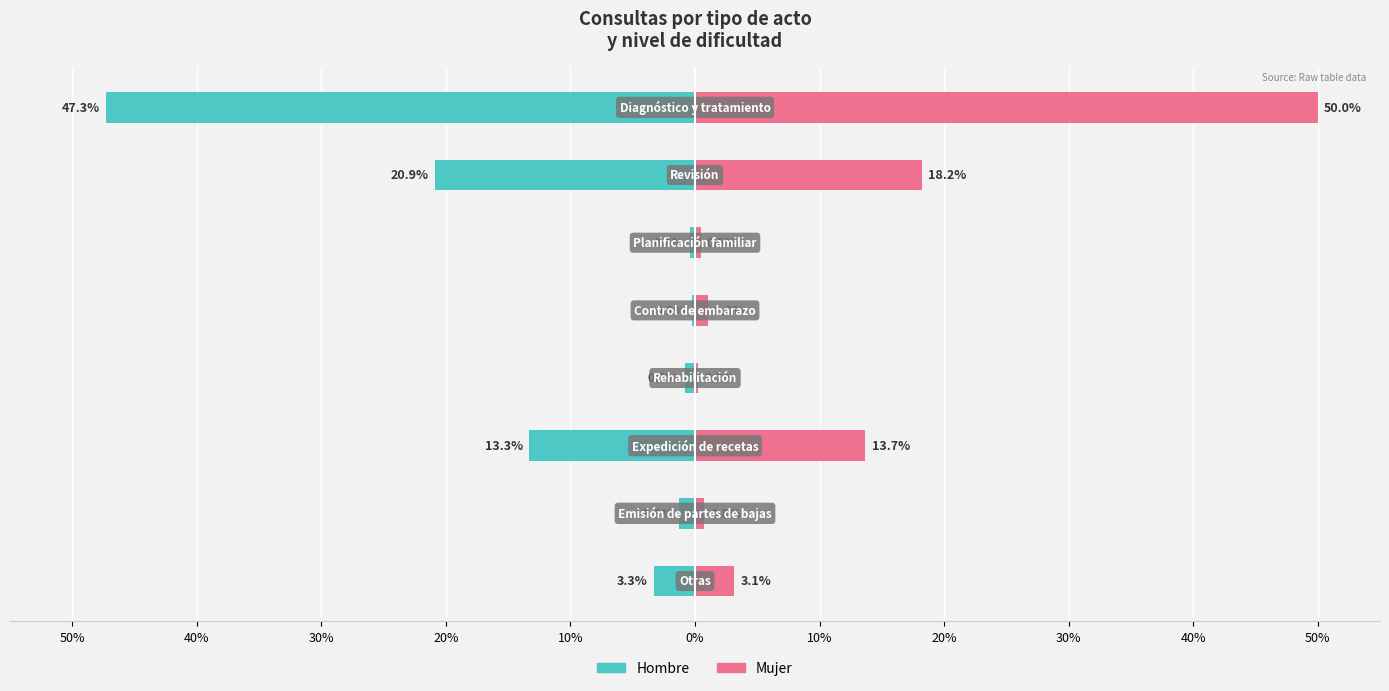

What is the sum of all Mujer values?

87.5